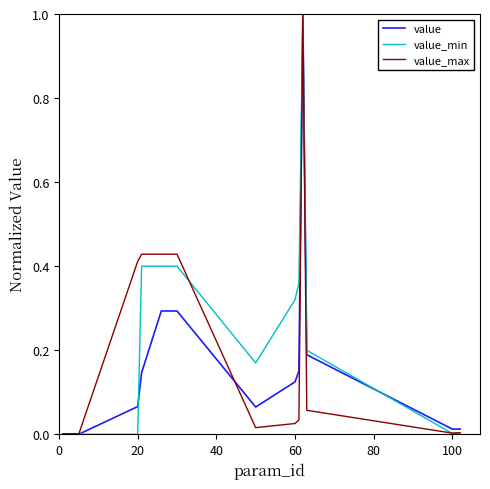

What is the greatest value displayed?

1.0